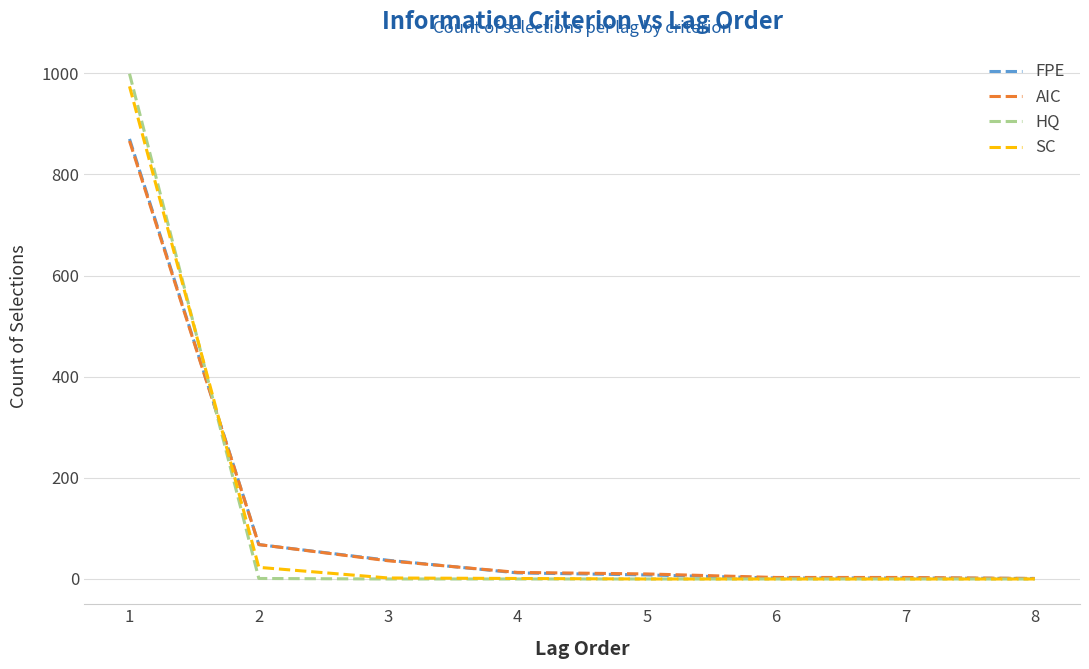

The value of SC at 2 is 23. True or false?

True